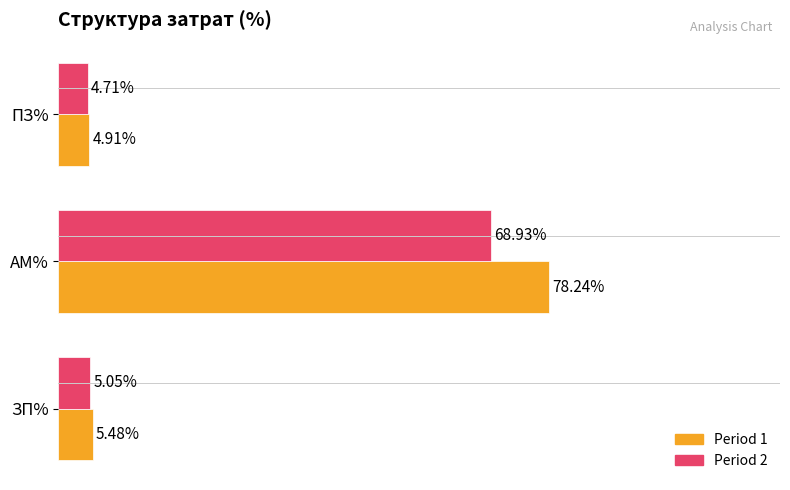

Between ЗП% and ПЗ%, which series saw the biggest shift?

Period 1